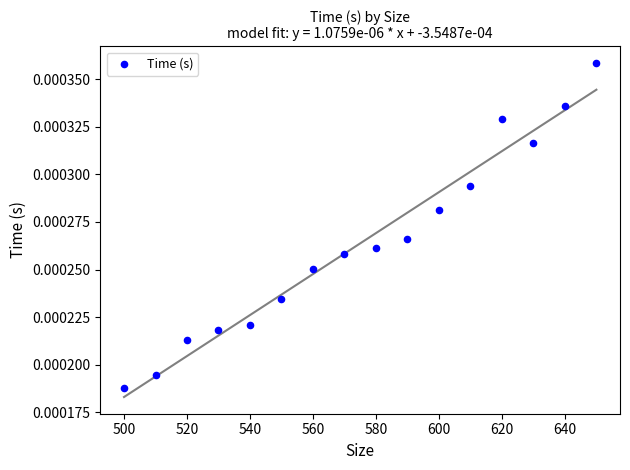

What is the range of X values (max minus min)?

150.0